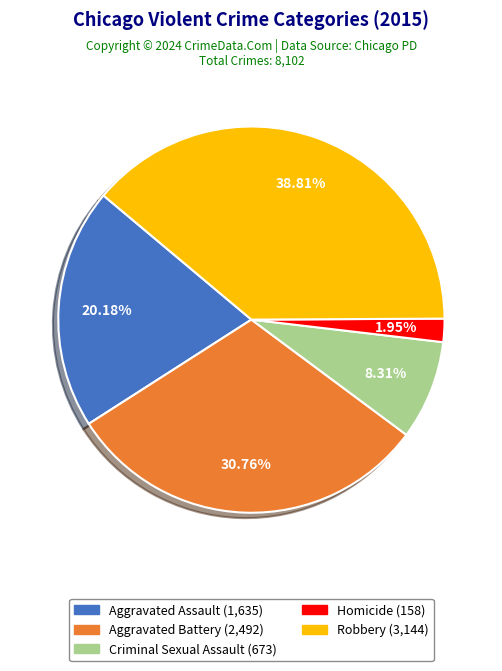

To the nearest percent, what is the difference between the largest and smallest slice percentages?

37%